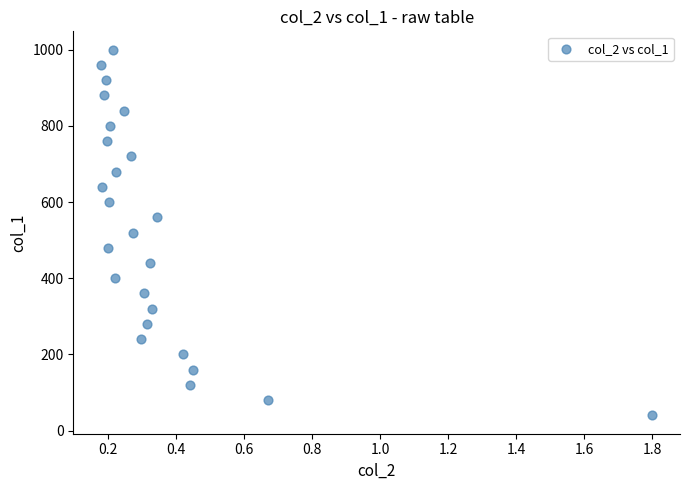

What is the range of Y values (max minus min)?

960